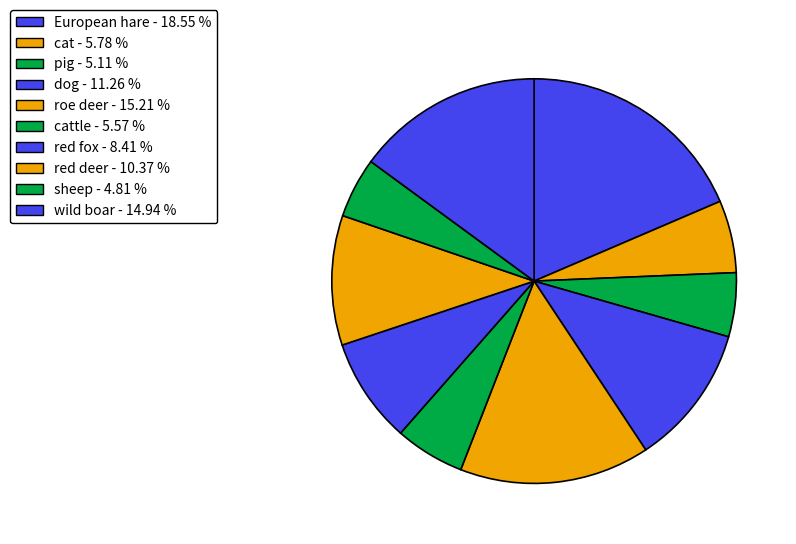

How many slices are in this pie chart?

10